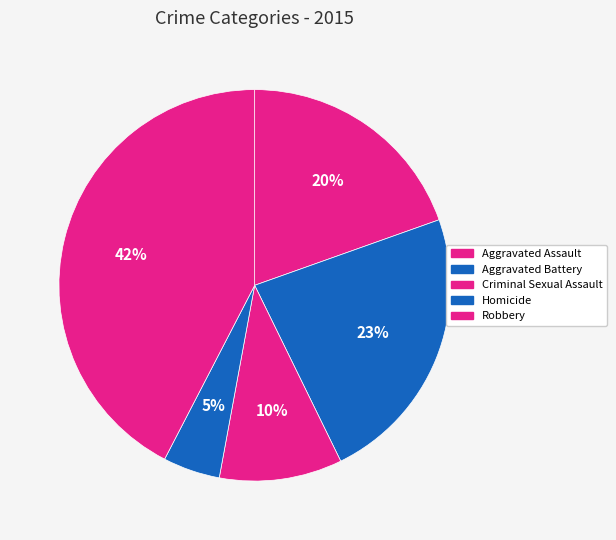

Count the number of slices in the pie.

5